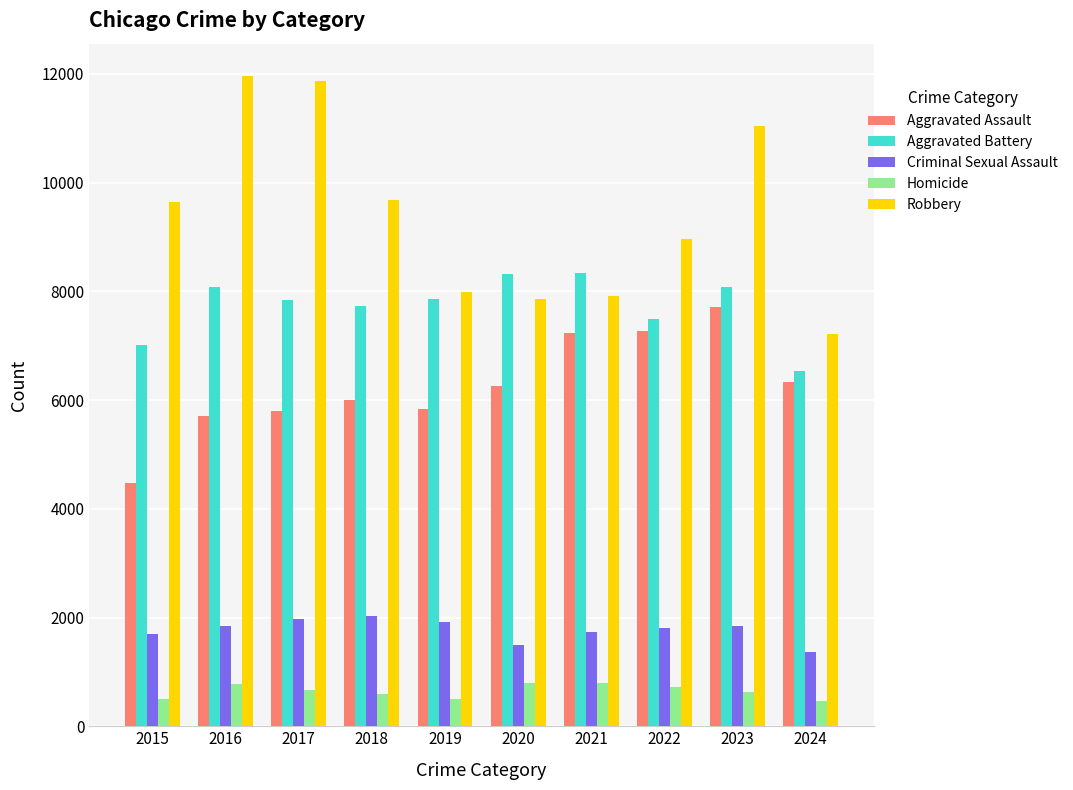

What is the sum of all Criminal Sexual Assault values?

17712